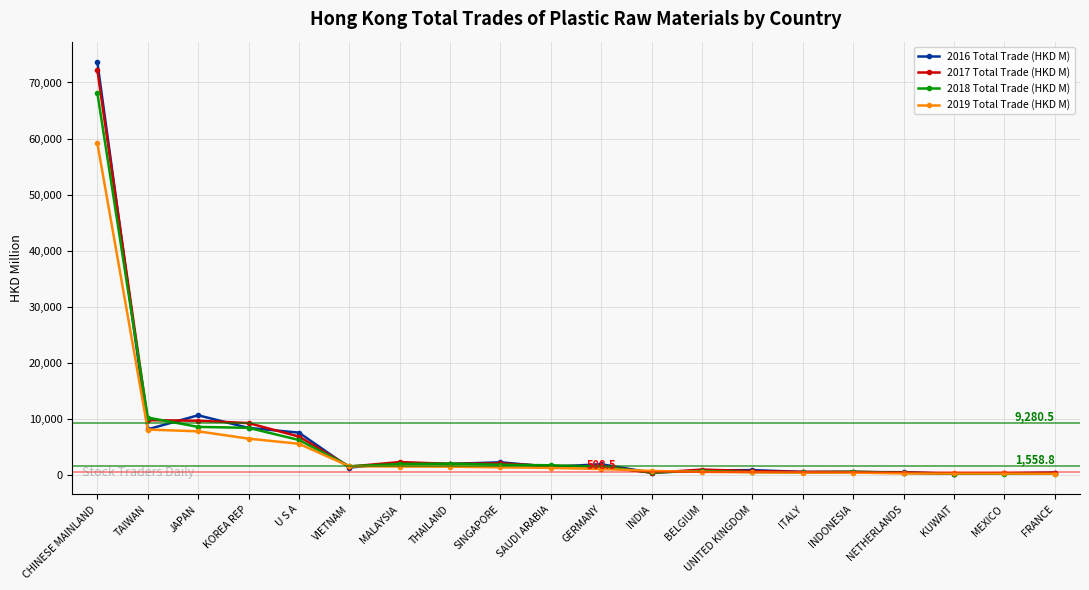

True or false: 2018 Total Trade (HKD M) and 2016 Total Trade (HKD M) intersect in this chart.

True